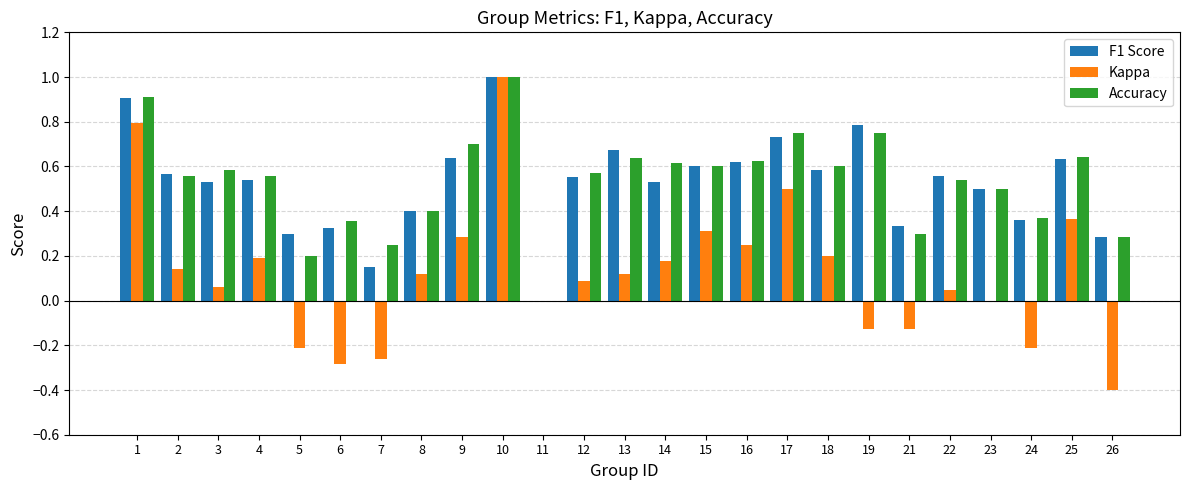

What is the total value across all series at 1?

2.6